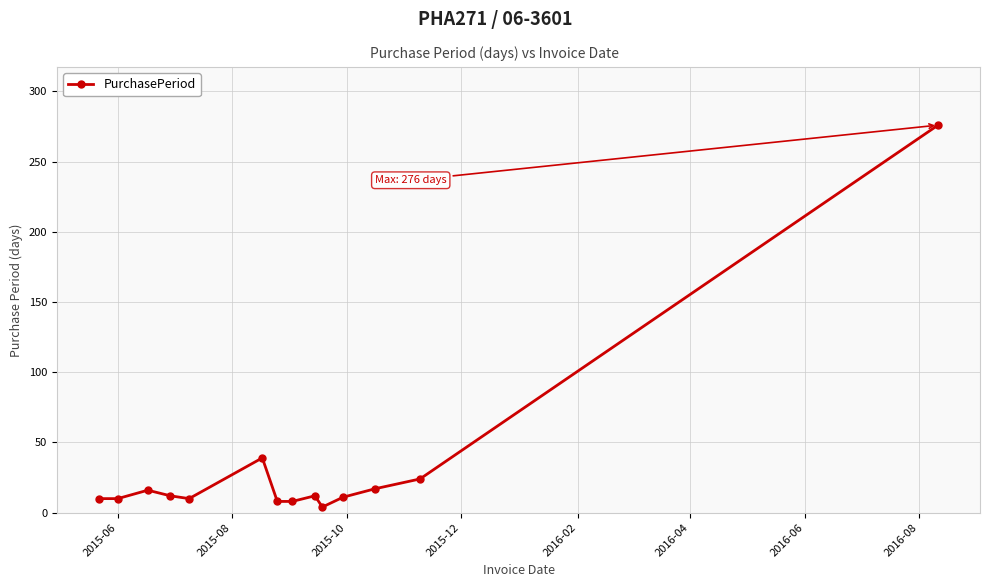

What is the difference between the maximum and second lowest values?

268